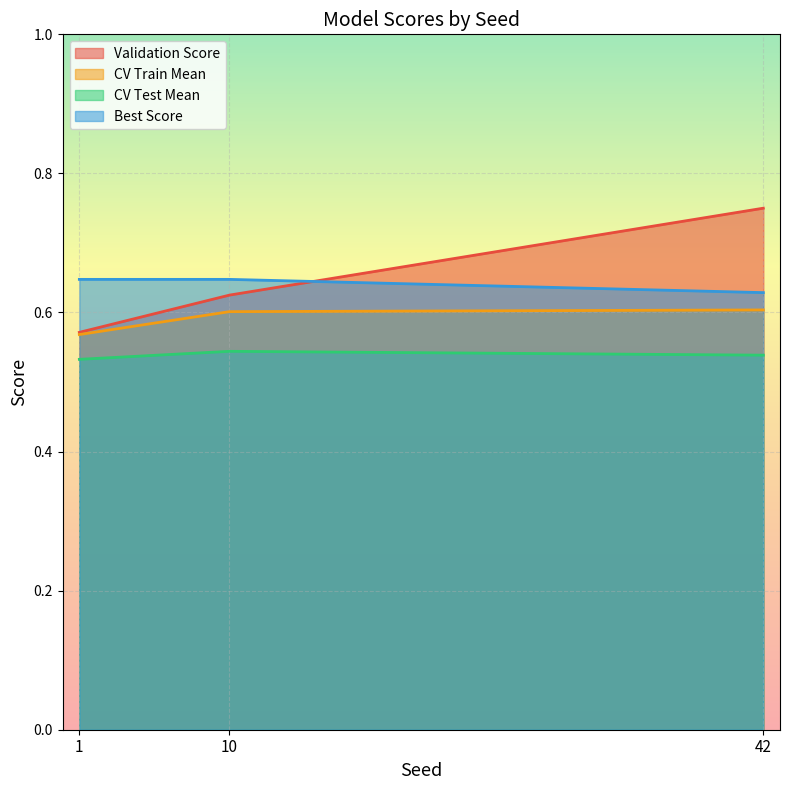

What is the value of the CV Test Mean point at the 2nd from the left?

0.5